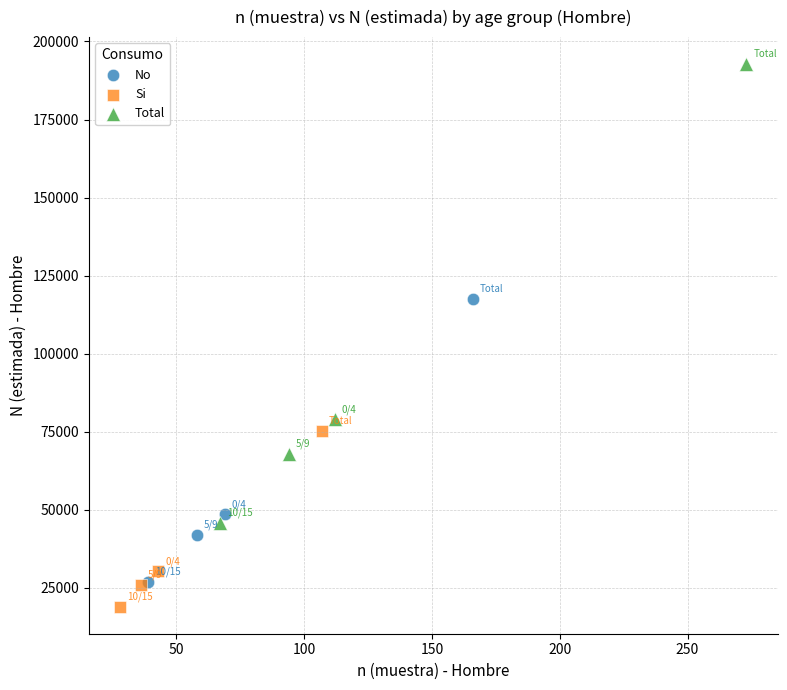

Which series contains the highest Y value?

Total